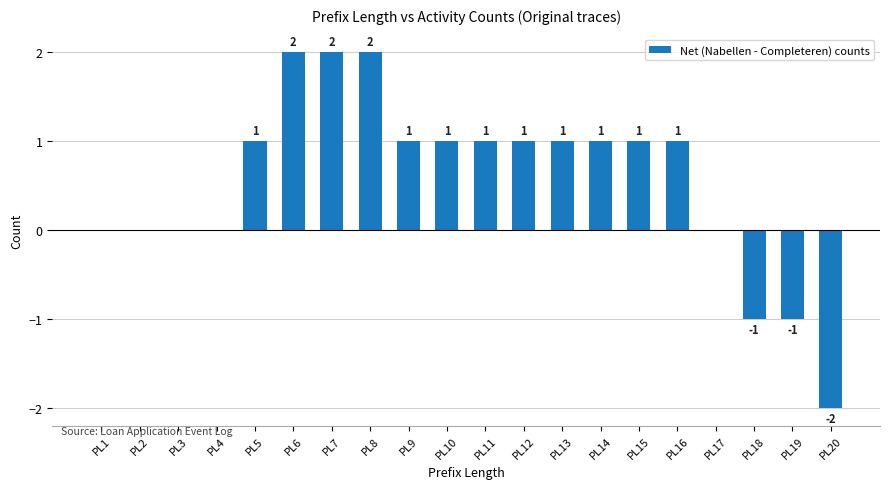

What is the sum of all values?

11